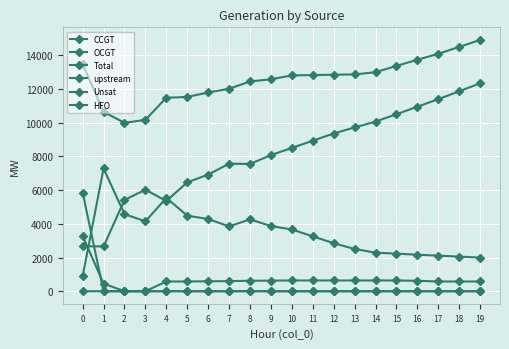

Does the chart have visible grid lines?

Yes